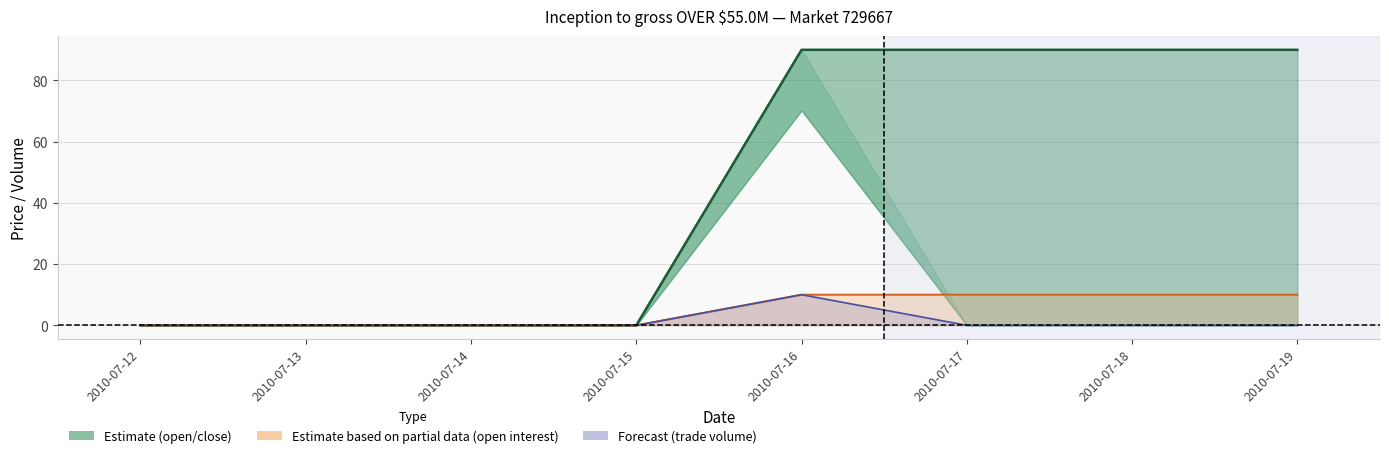

Which series has the largest range (max minus min)?

closing price